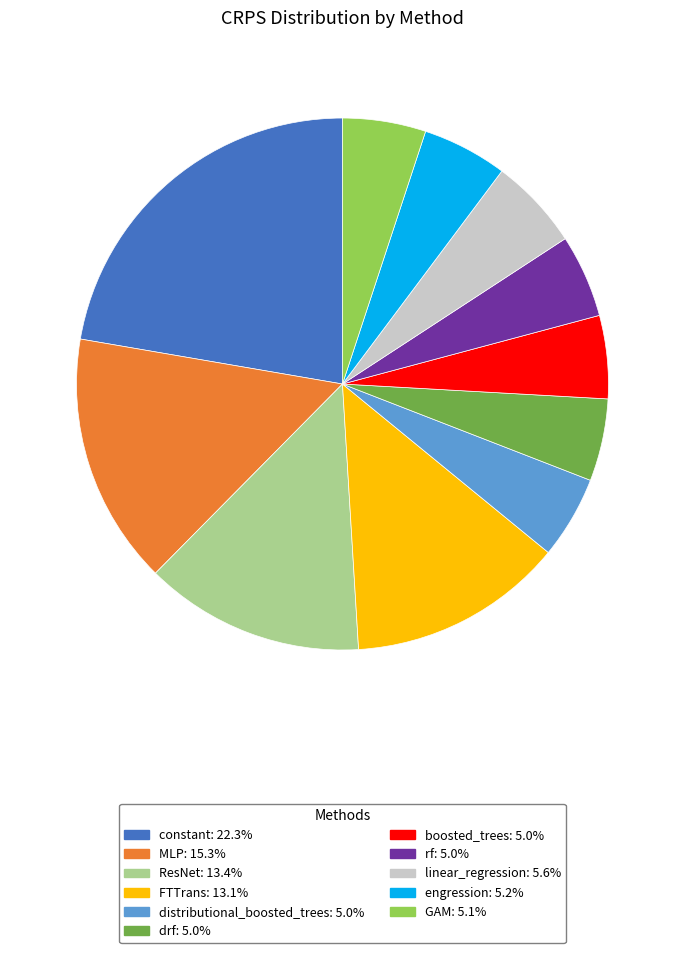

Does any single category account for the majority?

No